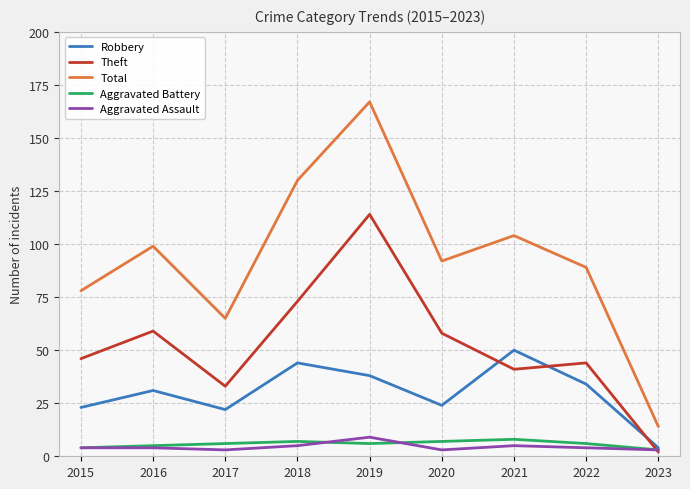

How many distinct data groups are displayed?

5